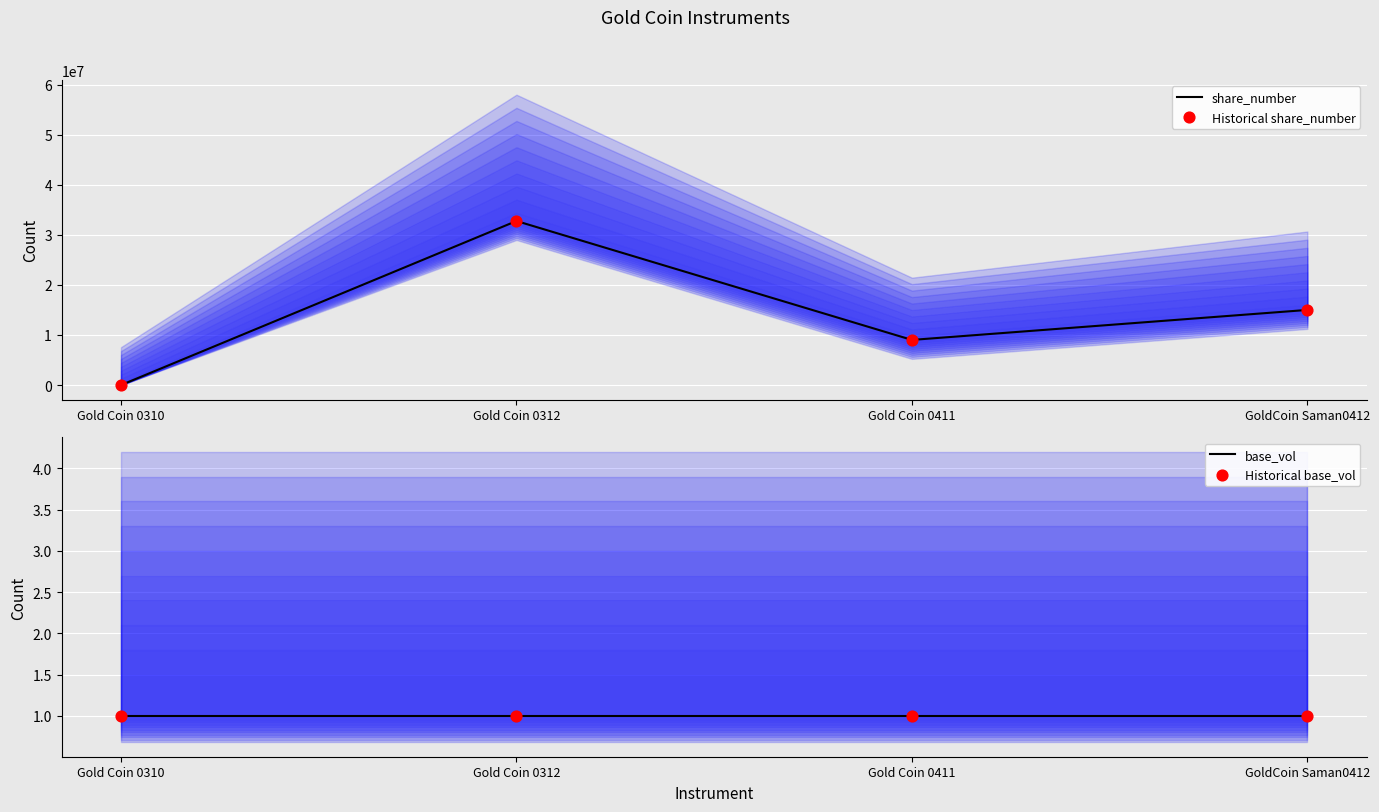

At which category is the sum across all series the highest?

Gold Coin 0312